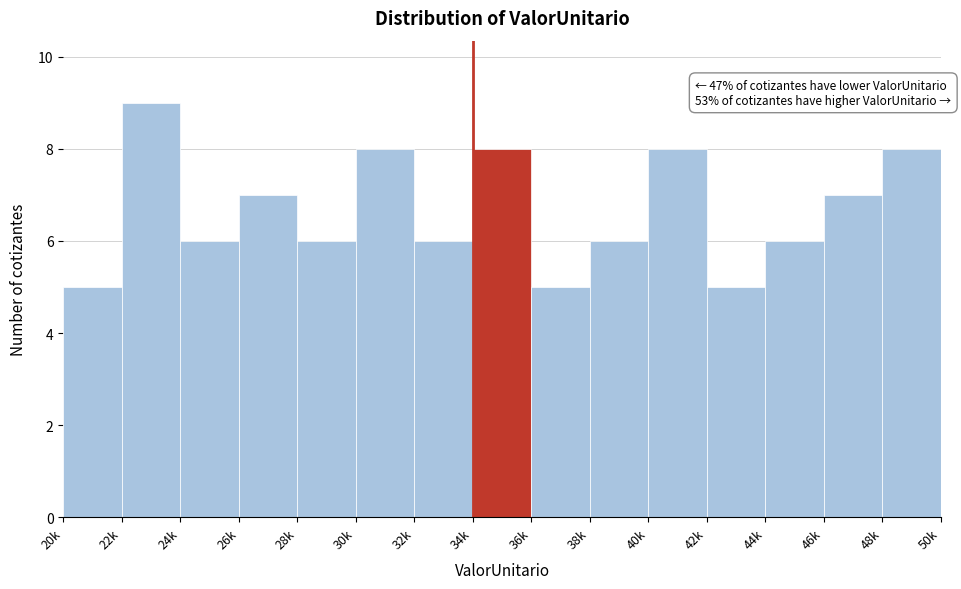

Reading left to right, what are all the values shown in this chart?

20k=5	22k=9	24k=6	26k=7	28k=6	30k=8	32k=6	34k=8	36k=5	38k=6	40k=8	42k=5	44k=6	46k=7	48k=8